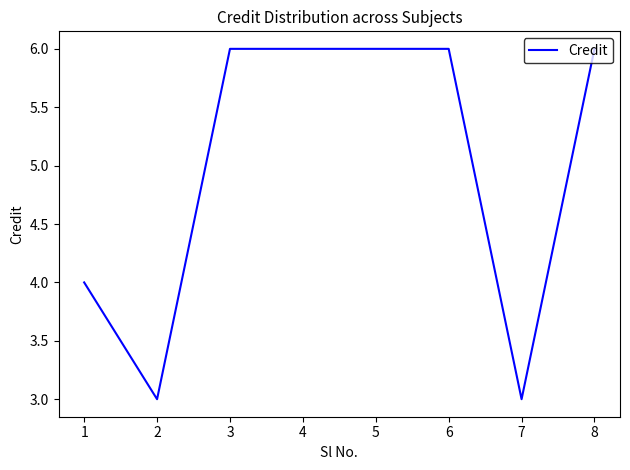

True or false: the data shows 6 at 4.

True